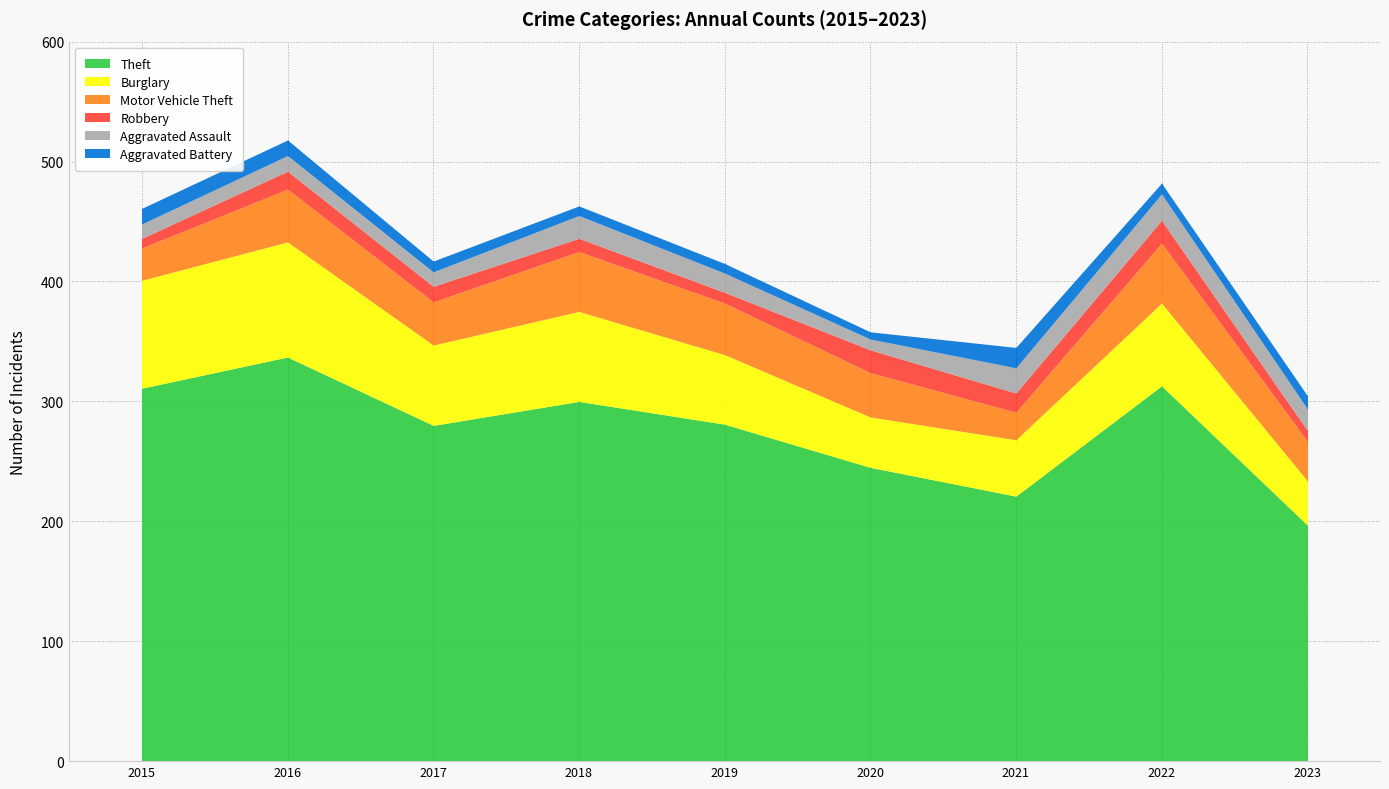

What is the value of the Robbery point at the 5th from the left?

9